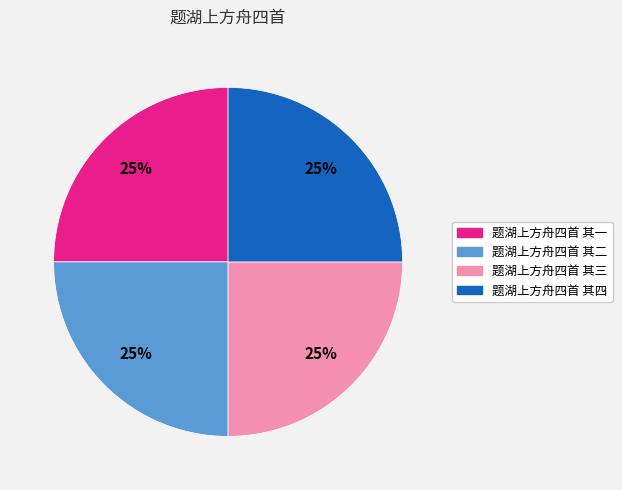

What is the ratio of the value at 题湖上方舟四首 其三 to the value at 题湖上方舟四首 其四?

1.0